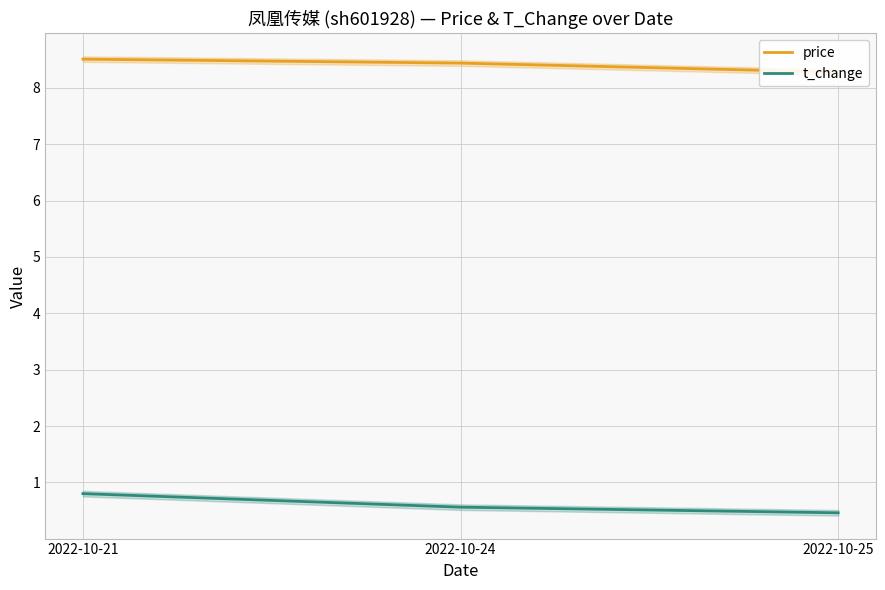

What is the total value across all series at 2022-10-24?

9.0